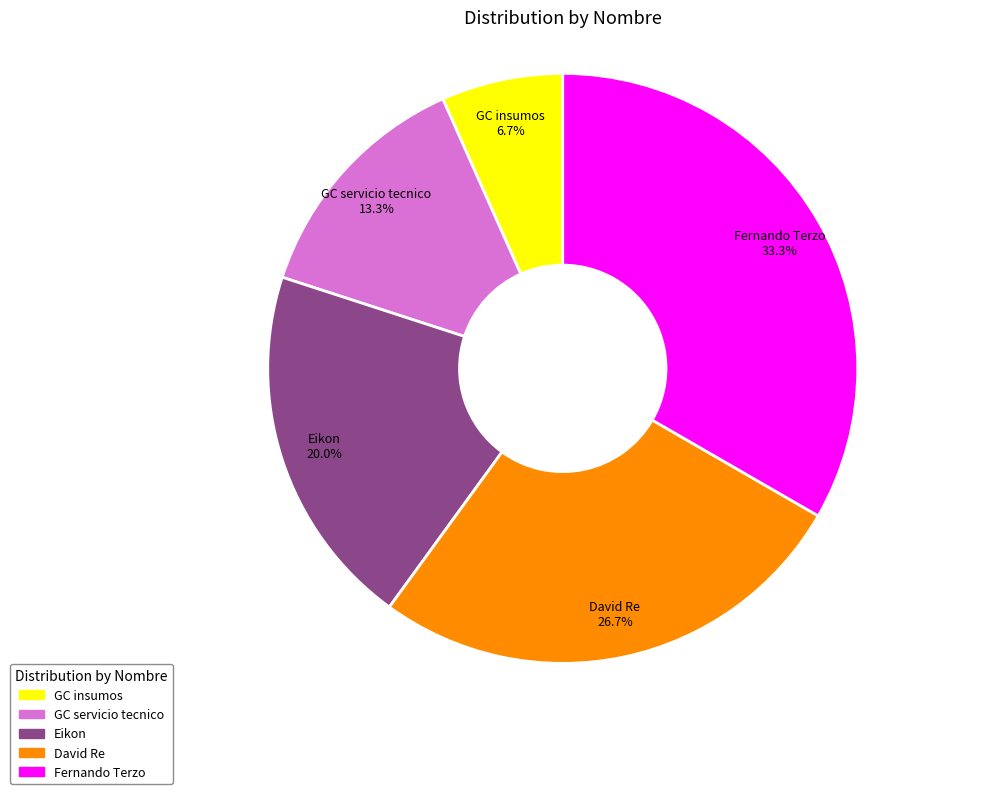

To the nearest percent, what is the combined percentage of GC insumos and Eikon?

27%